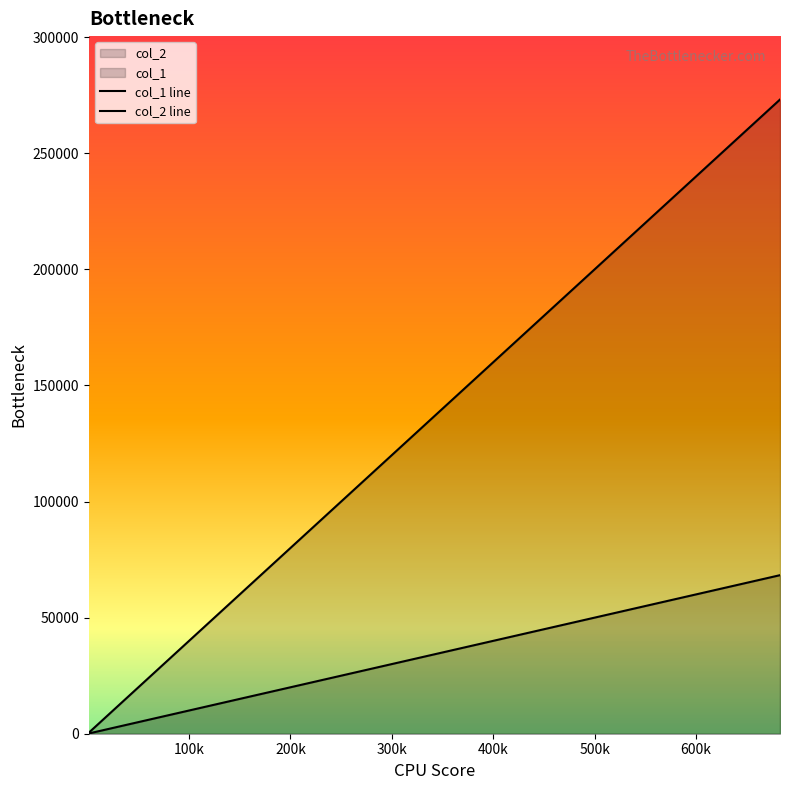

What is the minimum value shown in the chart?

108